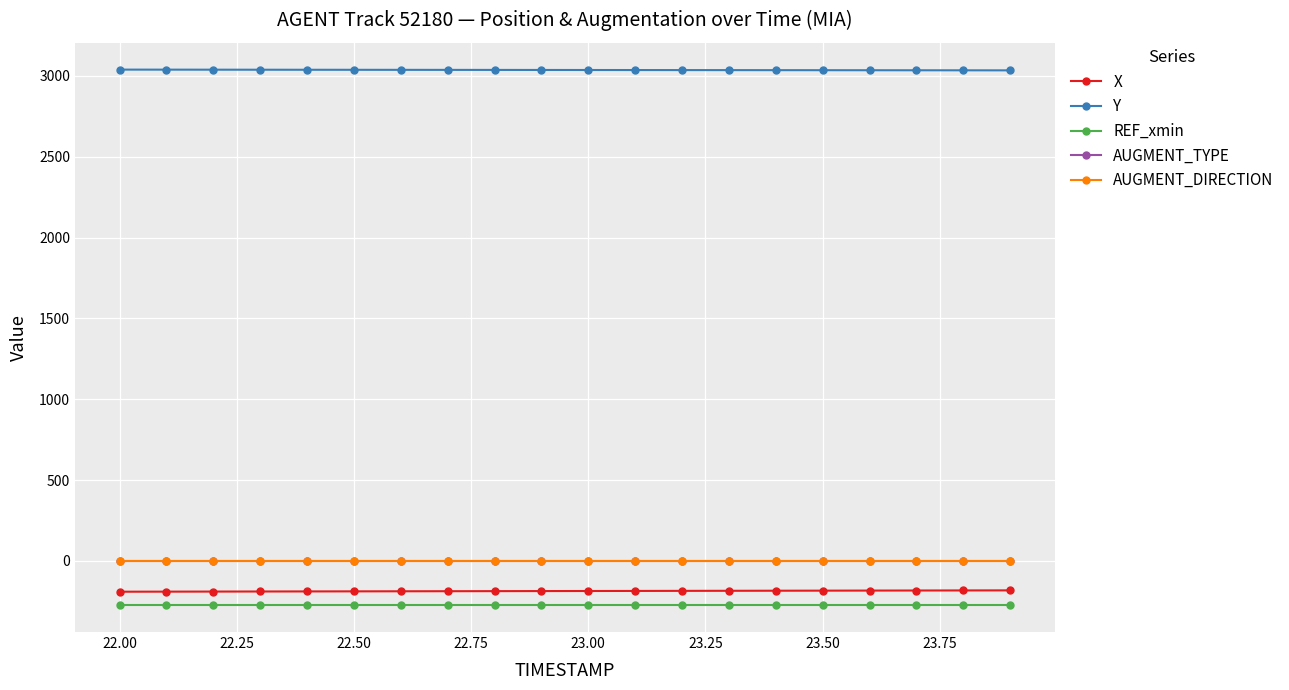

Which series has the largest total across all categories?

Y